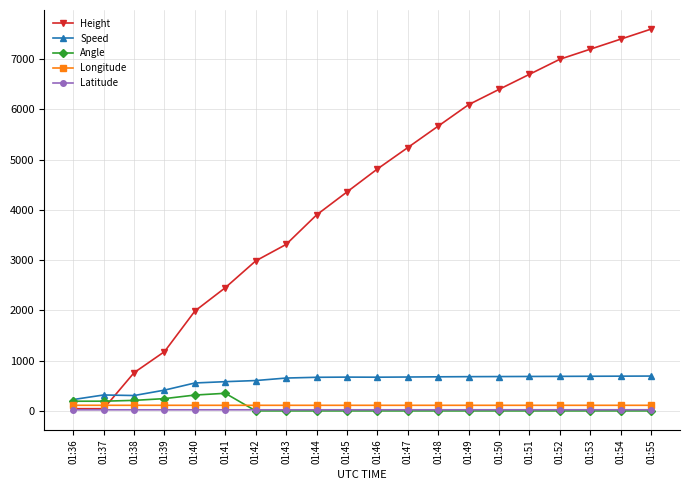

What is the difference between the second highest and minimum values in the Height series?

7354.3